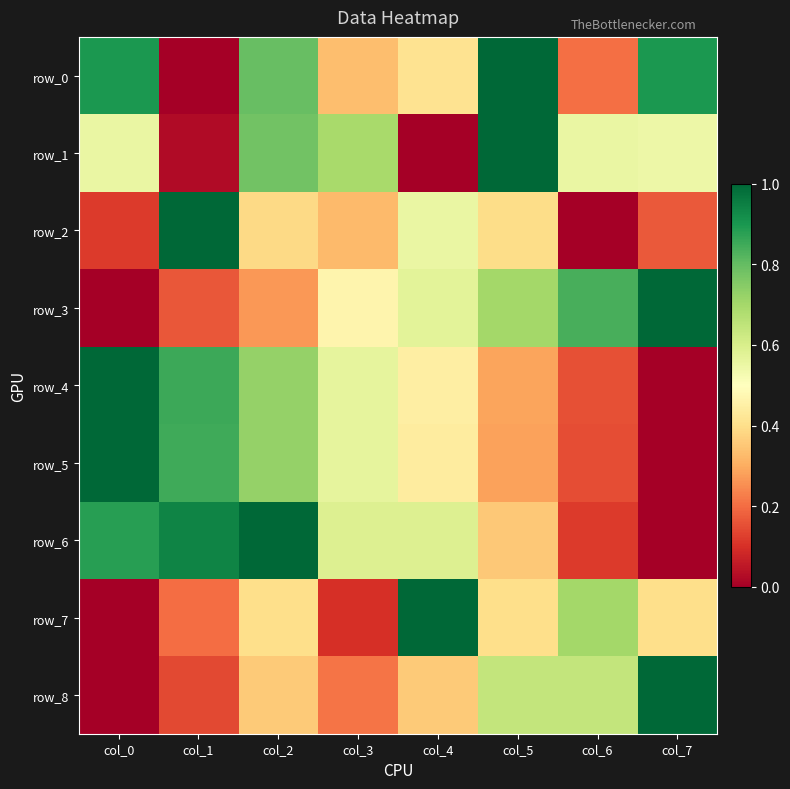

Which series has the largest range (max minus min)?

row_0